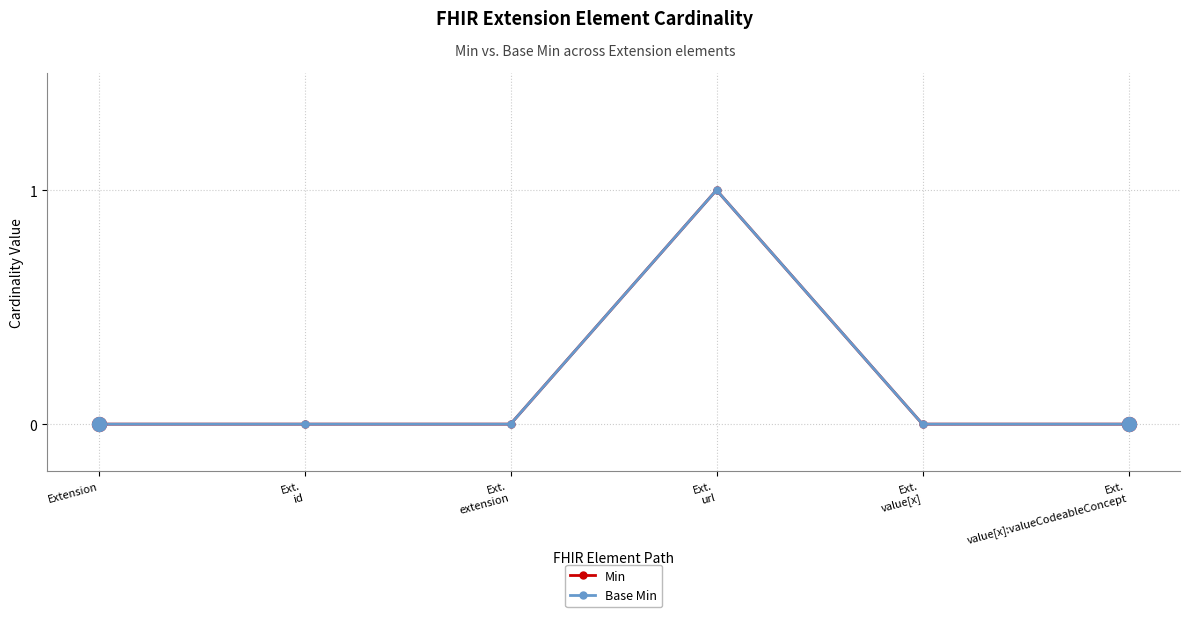

What is the label of the 5th point from the right?

Ext.
id